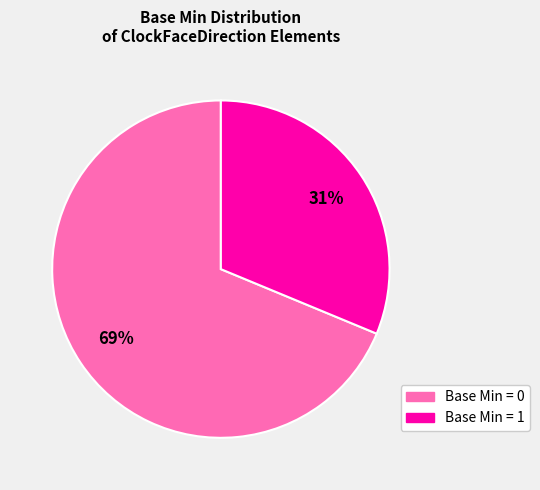

To the nearest percent, what is the average slice percentage?

50%